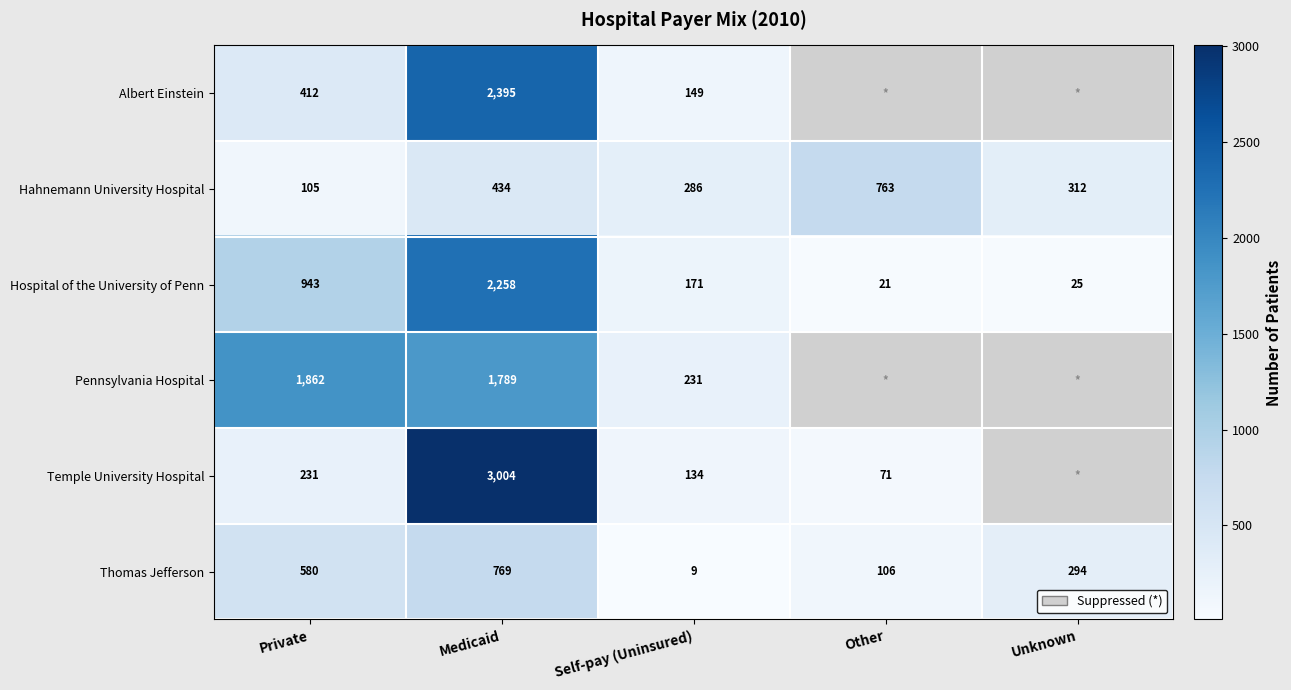

How many series are shown in this chart?

6